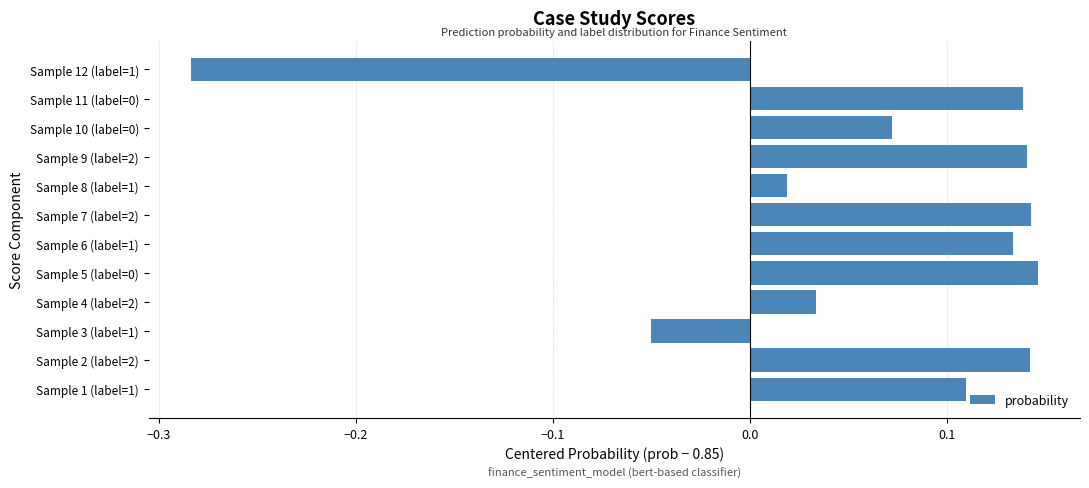

What is the difference between the maximum and minimum values?

0.4